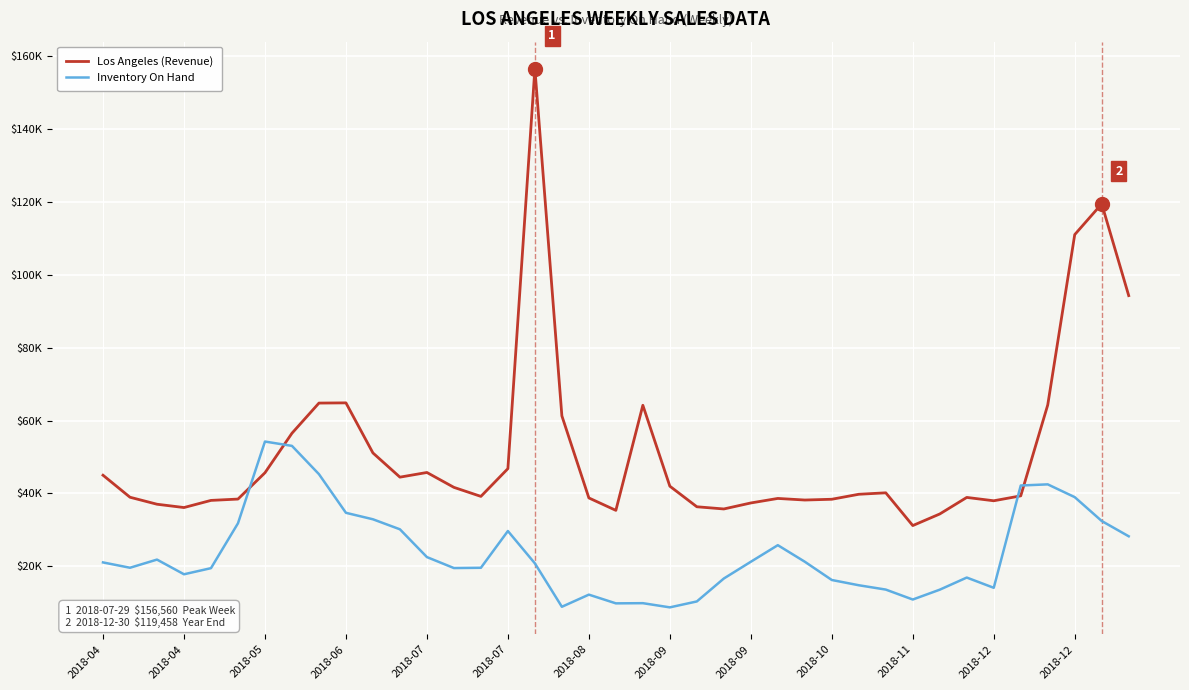

List the series in order of their overall mean, lowest first.

Inventory On Hand, Los Angeles (Revenue)